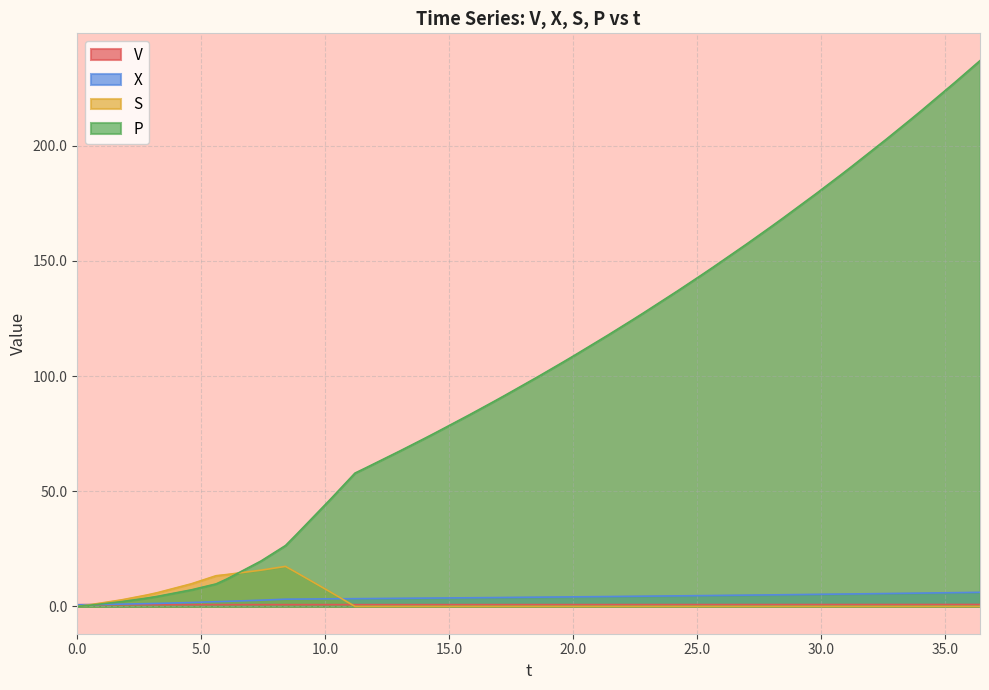

What are all the series names shown in the legend?

V, X, S, P